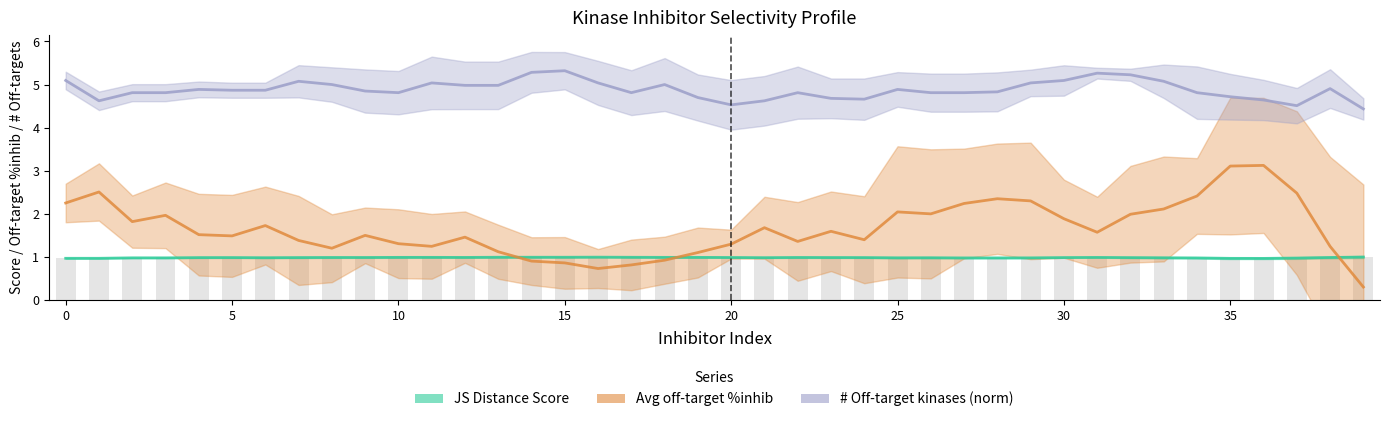

What are all the series names shown in the legend?

JS Distance Score, Avg off-target %inhib, # Off-target kinases (norm)